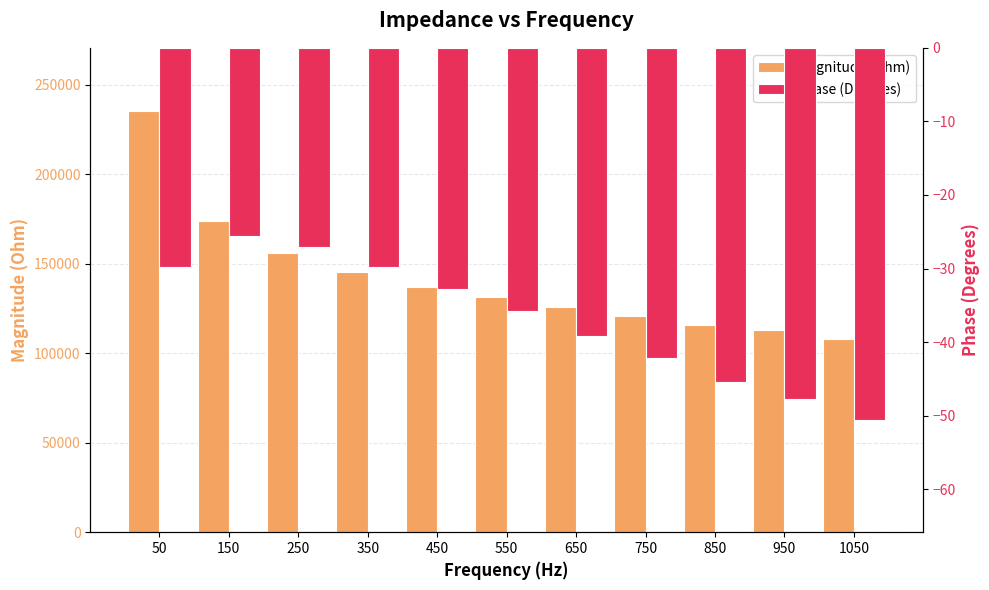

Rank the categories by Phase (Degrees) value from highest to lowest.

150, 250, 50, 350, 450, 550, 650, 750, 850, 950, 1050